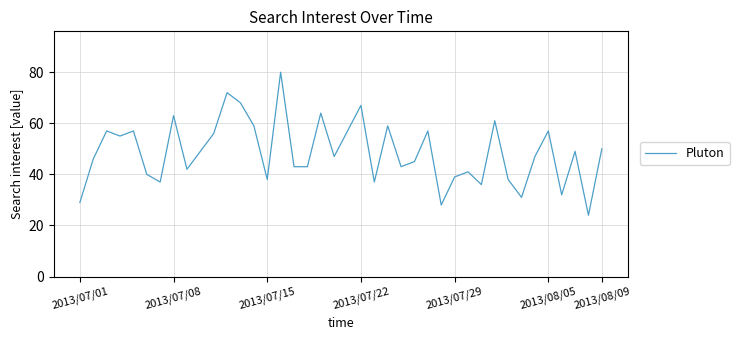

Reading left to right, transcribe all the data shown in this chart.

29	46	57	55	57	40	37	63	42	49	56	72	68	59	38	80	43	43	64	47	57	67	37	59	43	45	57	28	39	41	36	61	38	31	47	57	32	49	24	50